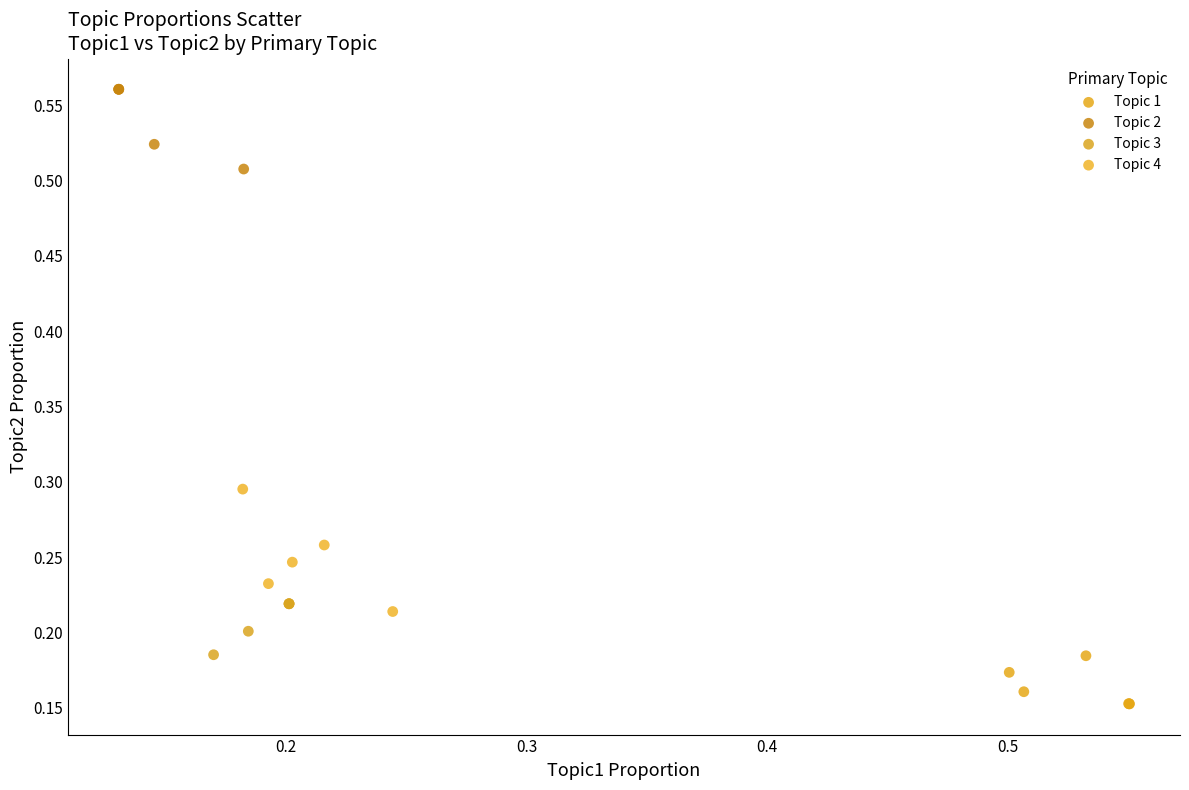

Which series has the largest Y range (max minus min)?

Topic 4